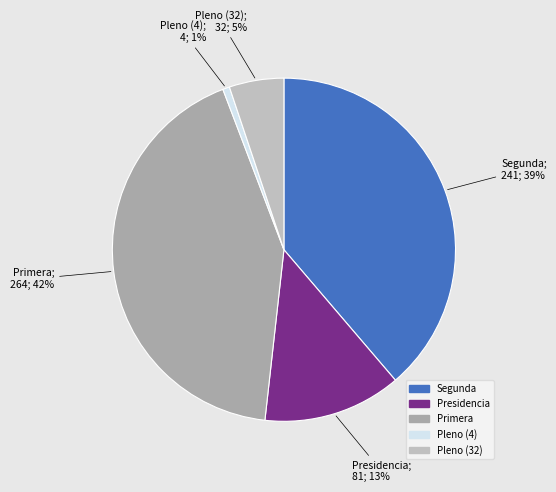

Count the number of slices in the pie.

5